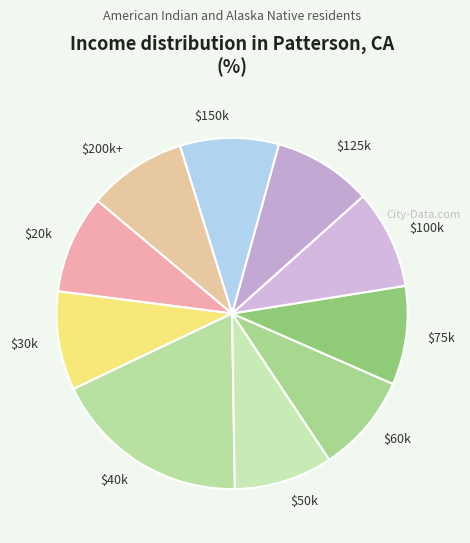

How many segments does this pie chart have?

10